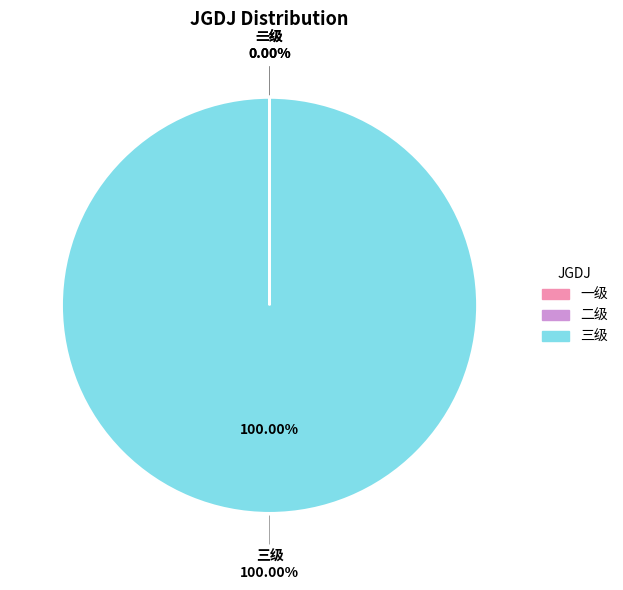

How many segments does this pie chart have?

3